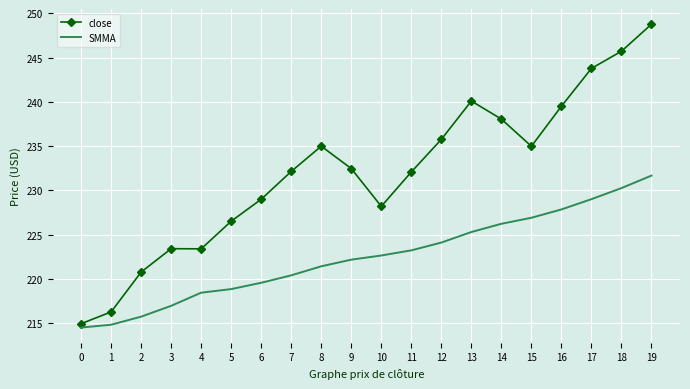

Rank the categories by SMMA value from highest to lowest.

19, 18, 17, 16, 15, 14, 13, 12, 11, 10, 9, 8, 7, 6, 5, 4, 3, 2, 1, 0